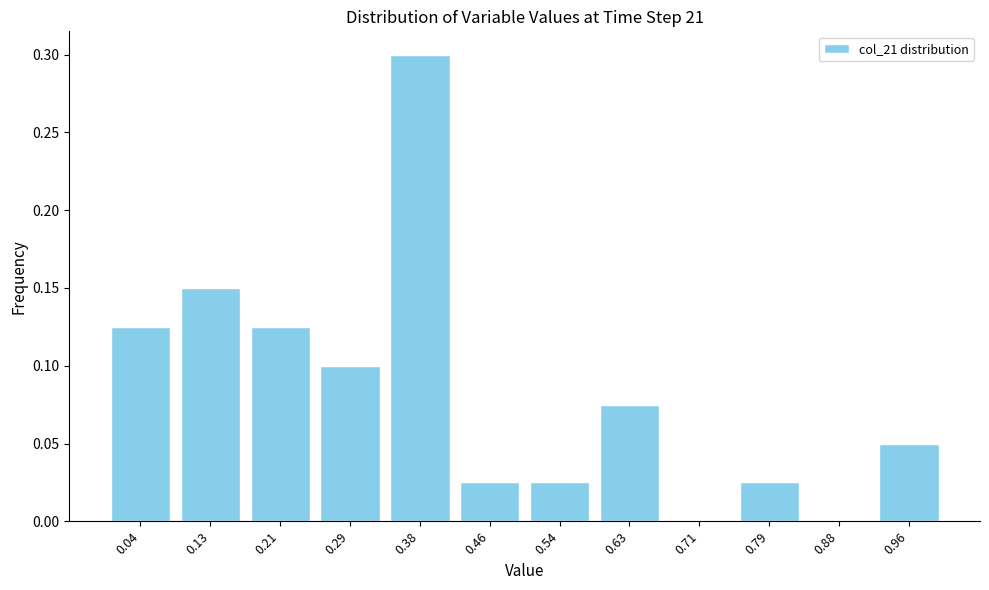

Reading left to right, transcribe this chart: for each bar, give the range it covers on the x-axis and its height. Neither the bar edges nor the heights are printed on the chart, so give them approximately, as read against the axes.

0.00 to 0.08: 0.125
0.08 to 0.17: 0.150
0.17 to 0.25: 0.125
0.25 to 0.33: 0.100
0.33 to 0.42: 0.300
0.42 to 0.50: 0.025
0.50 to 0.58: 0.025
0.58 to 0.67: 0.075
0.67 to 0.75: 0
0.75 to 0.83: 0.025
0.83 to 0.92: 0
0.92 to 1.00: 0.050